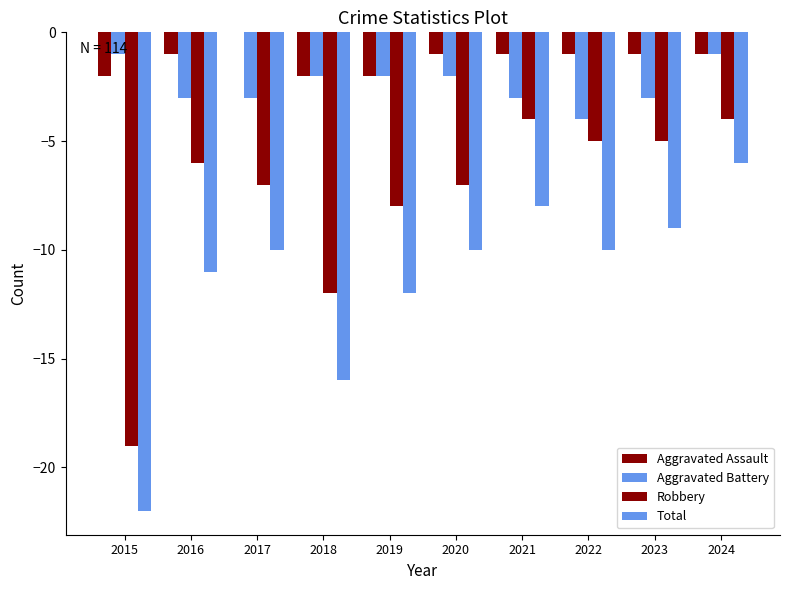

Between 2017 and 2024, which series saw the biggest shift?

Total